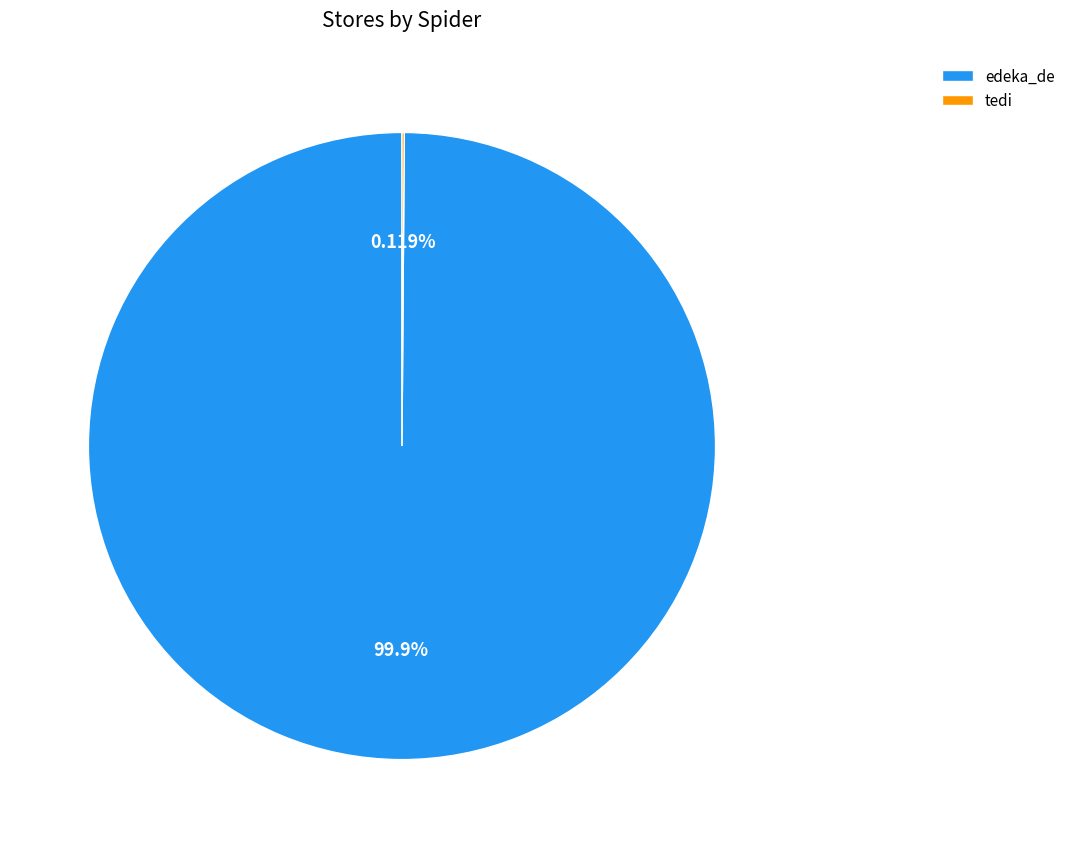

Which slice is the largest?

edeka_de